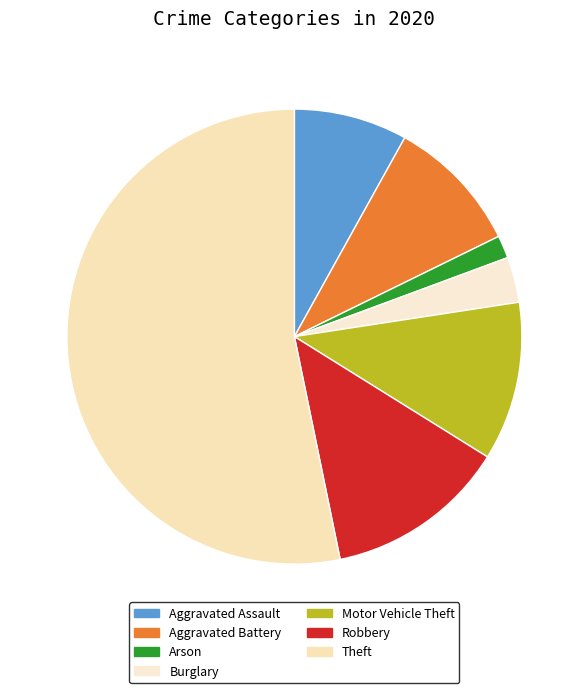

How many slices are in this pie chart?

7